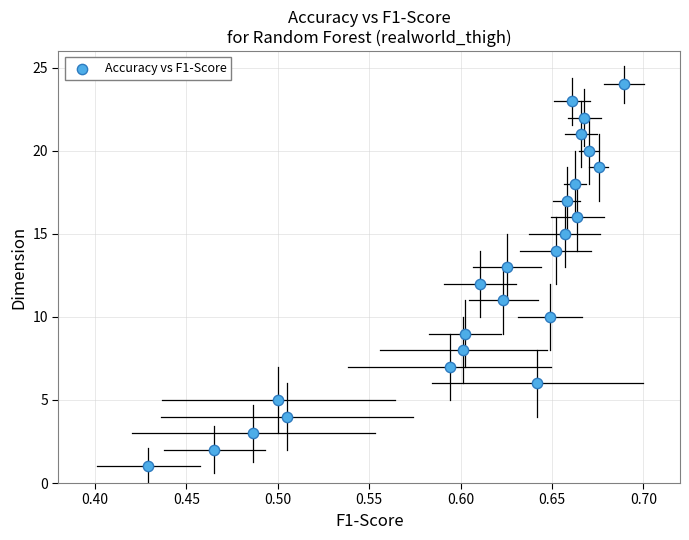

What is the range of Y values (max minus min)?

23